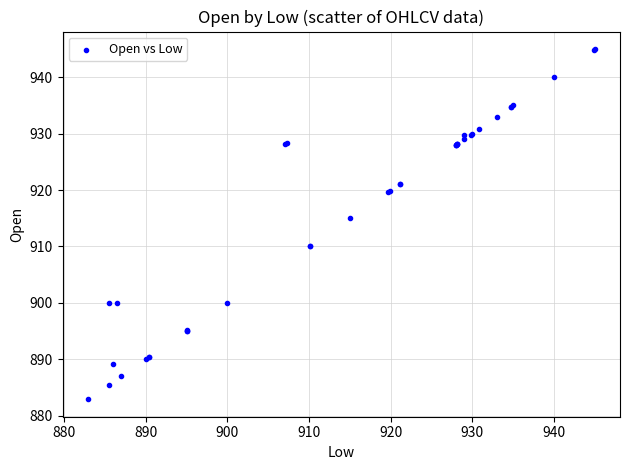

What Y value in the scatter plot is closest to 913?

915.0